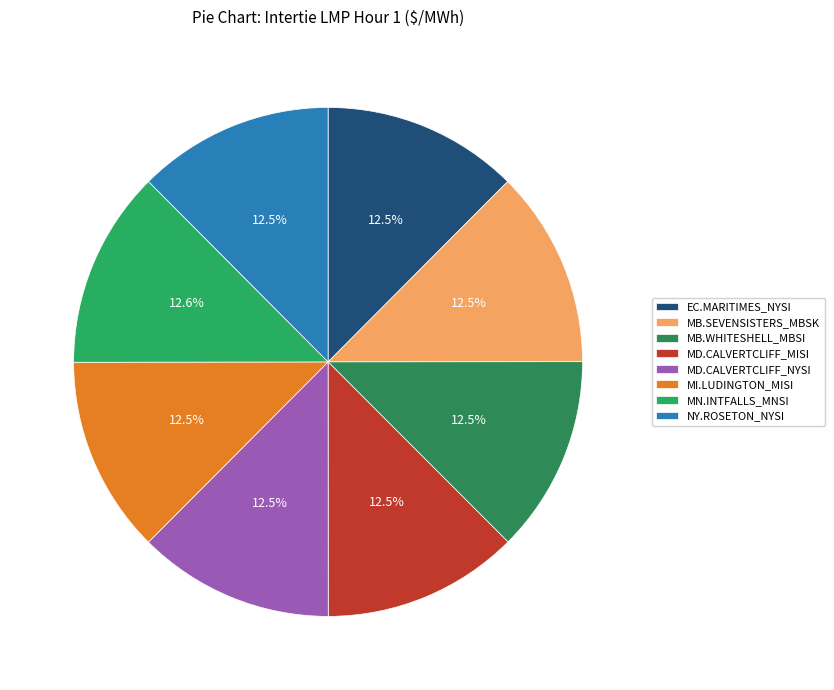

How many segments does this pie chart have?

8